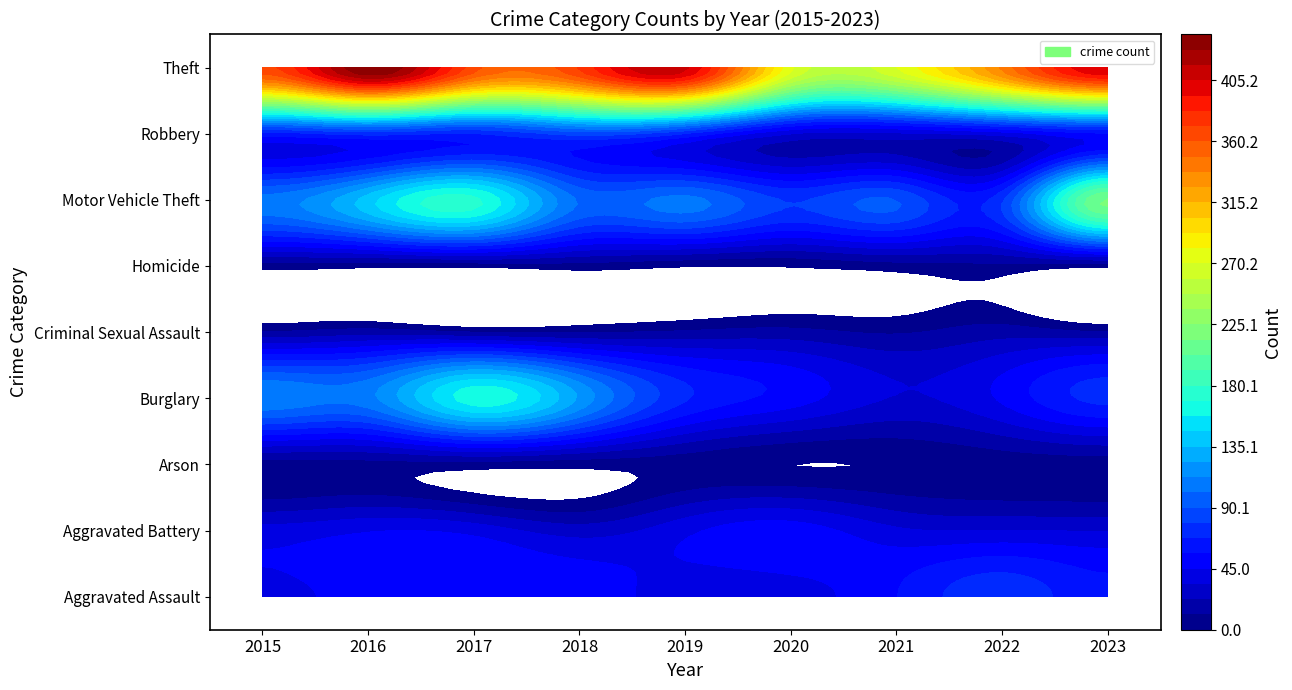

Reading left to right, extract all data points from this chart.

Aggravated Assault: 42	49	49	51	39	40	56	75	60
Aggravated Battery: 38	44	41	28	42	51	36	34	33
Arson: 6	7	6	4	4	0	1	4	5
Burglary: 111	109	164	122	69	51	33	47	71
Criminal Sexual Assault: 12	17	11	10	13	15	10	17	12
Homicide: 6	3	3	6	1	1	6	8	3
Motor Vehicle Theft: 106	141	172	100	105	78	90	77	215
Robbery: 63	71	67	83	67	34	32	39	55
Theft: 368	439	365	373	408	273	270	340	405